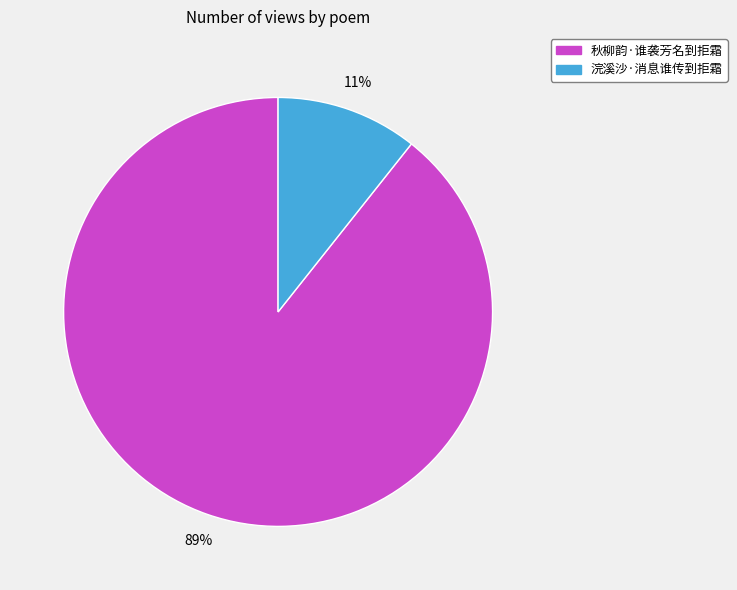

Which category has the smallest portion of the pie?

浣溪沙·消息谁传到拒霜